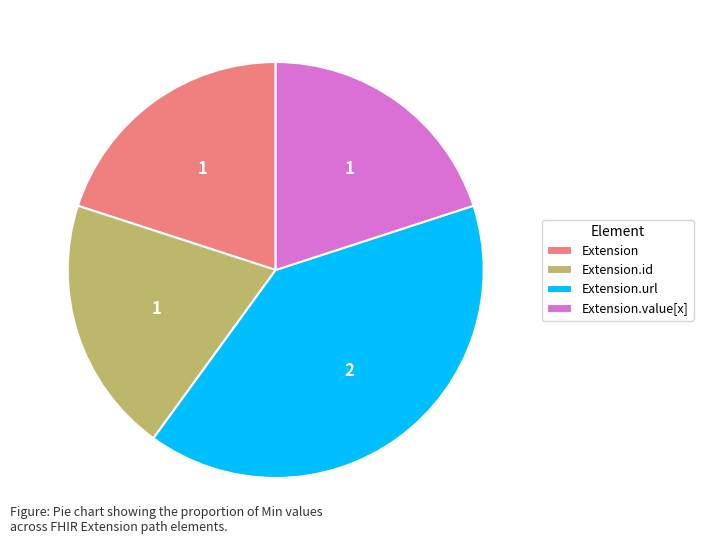

Combined, do Extension and Extension.url account for over 50%?

Yes